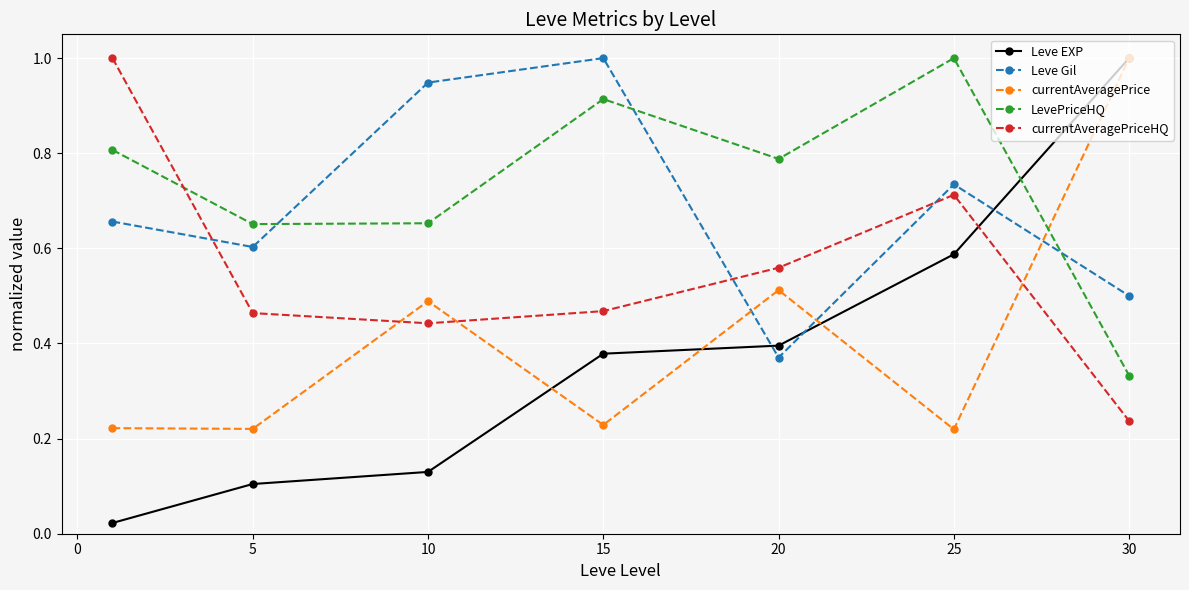

True or false: Leve Gil and currentAveragePriceHQ cross at least once.

True